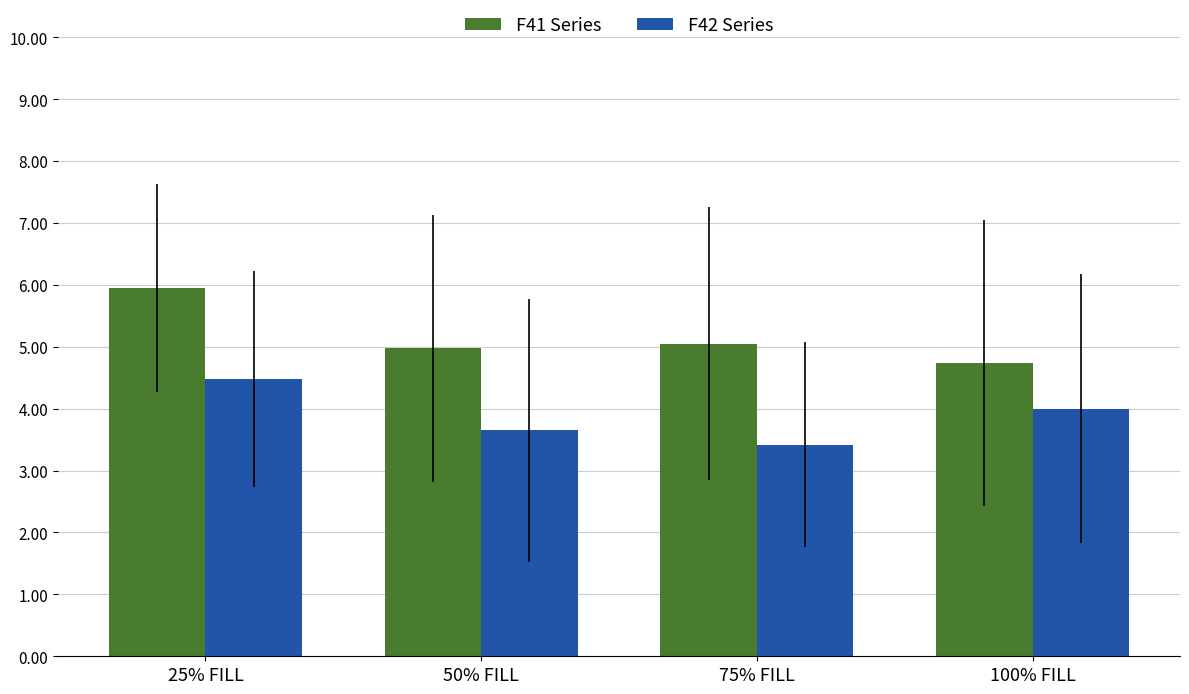

The value of F42 Series at 75% FILL is 6.1. True or false?

False